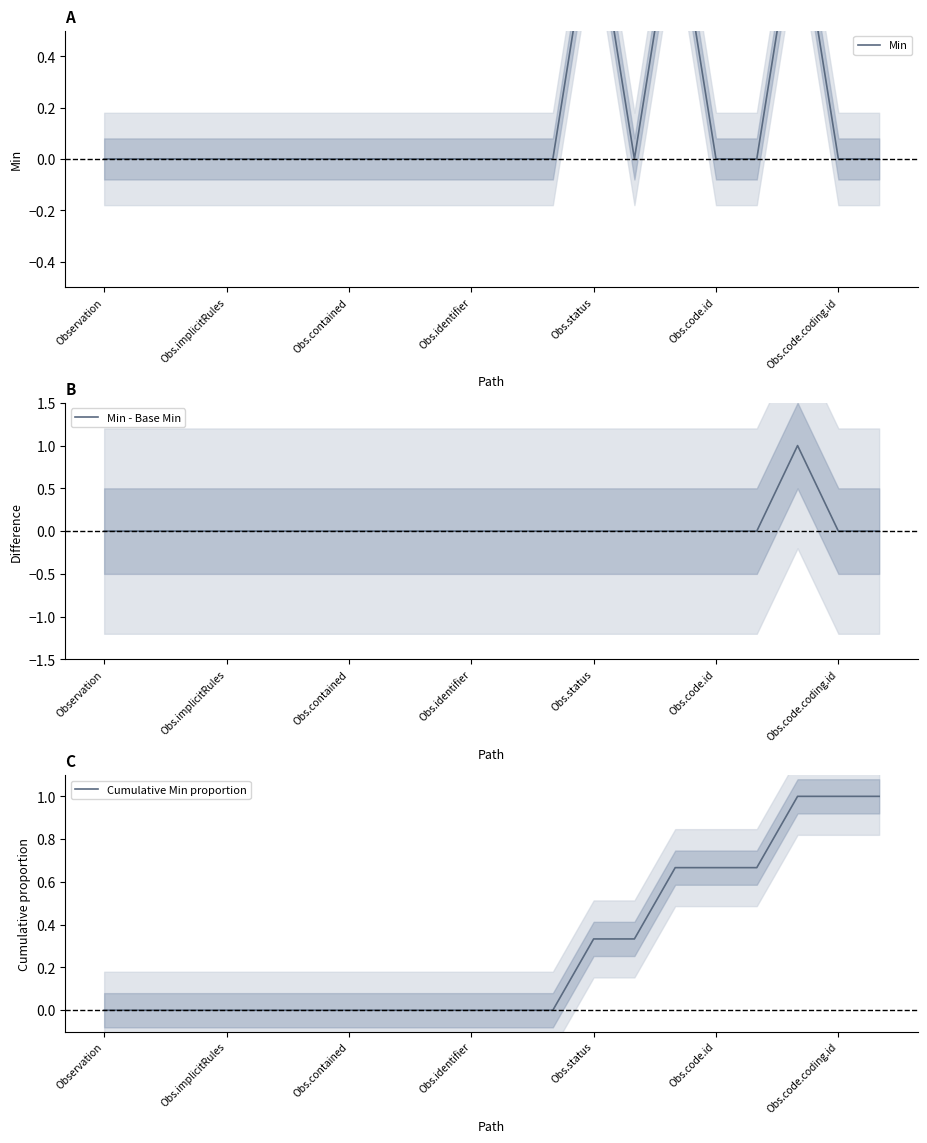

How many lines are shown in the chart?

3